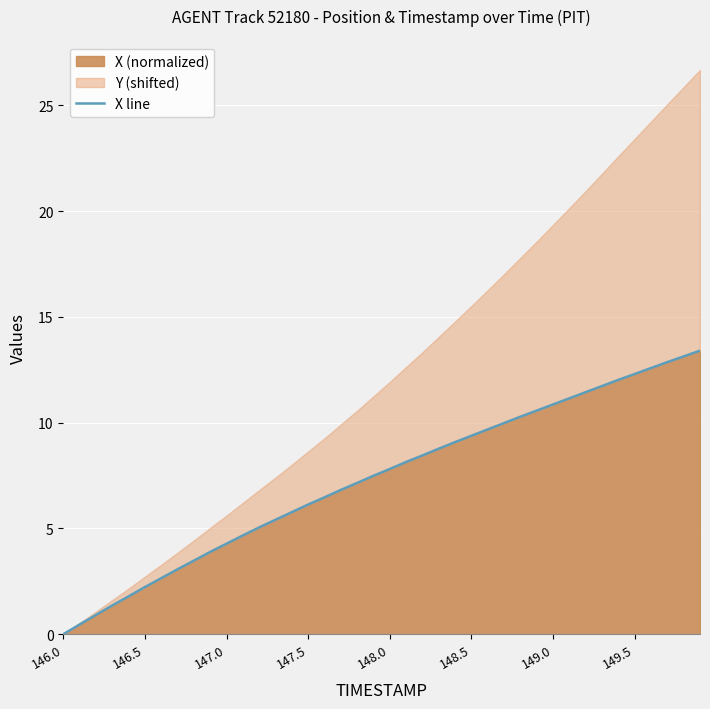

True or false: the data has more than 1 interior local peaks.

False